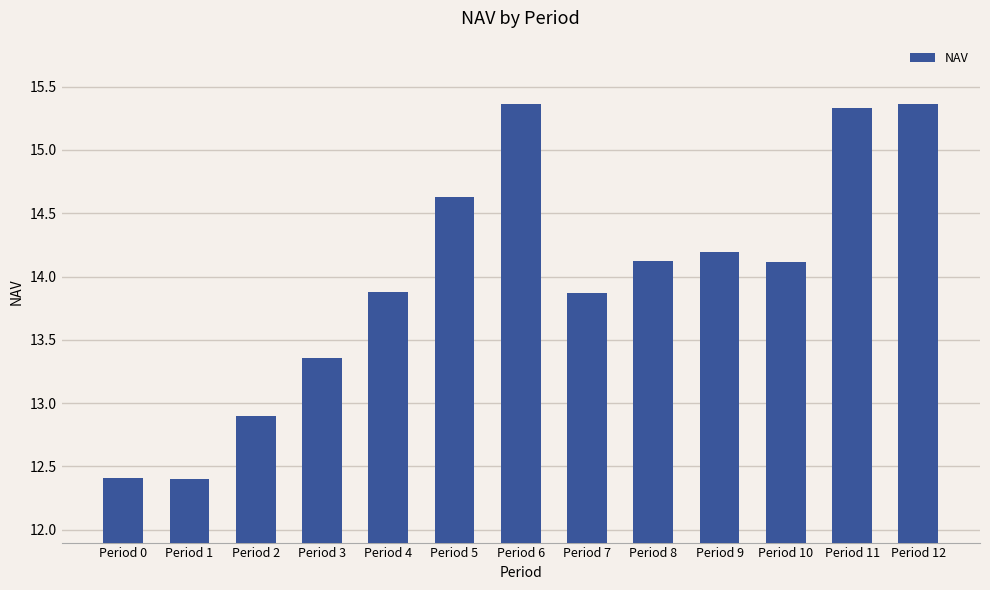

At which label does the data first exceed 14?

Period 5